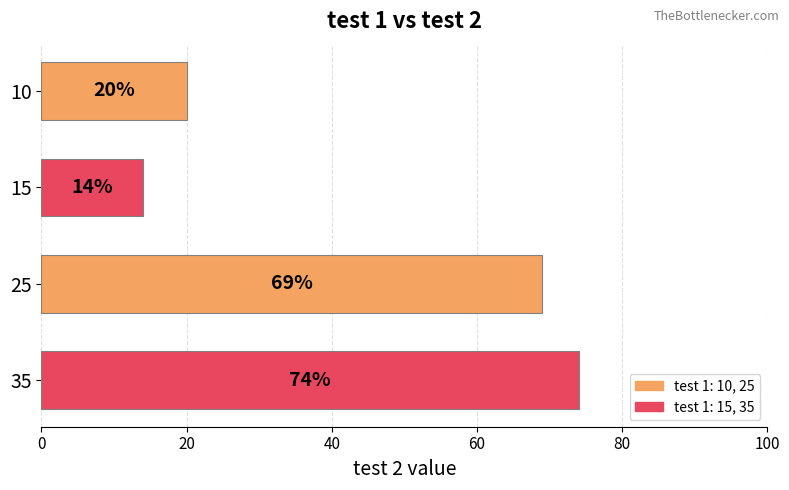

Reading bottom to top, what are all the values shown in this chart?

35=74	25=69	15=14	10=20